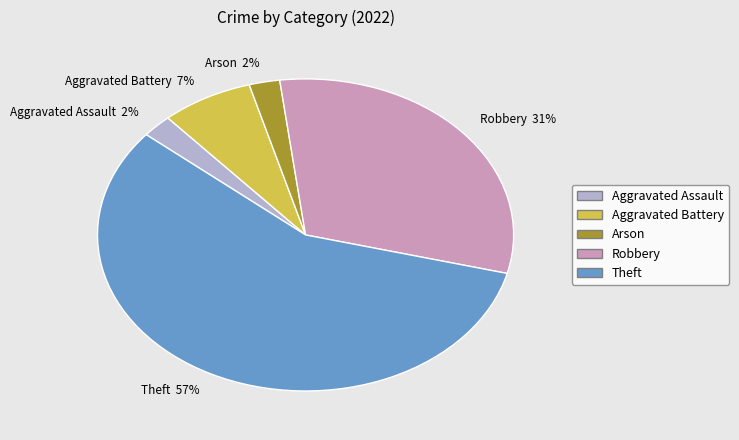

To the nearest percent, what is the average slice percentage?

20%